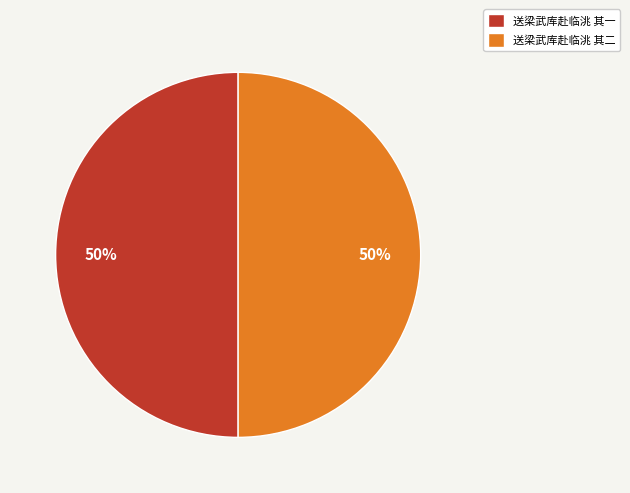

To the nearest percent, what percentage of the pie is 送梁武库赴临洮 其二?

50%